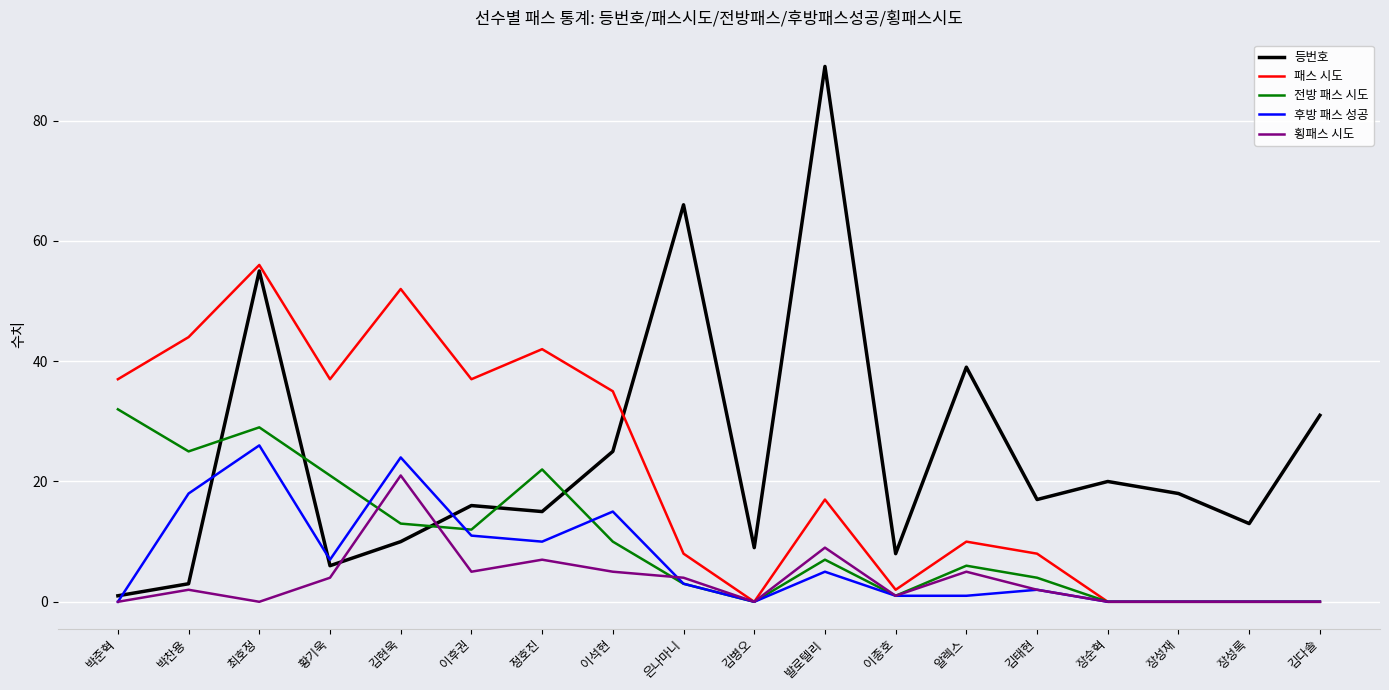

Is it true that 후방 패스 성공 equals 0 at 김병오?

True